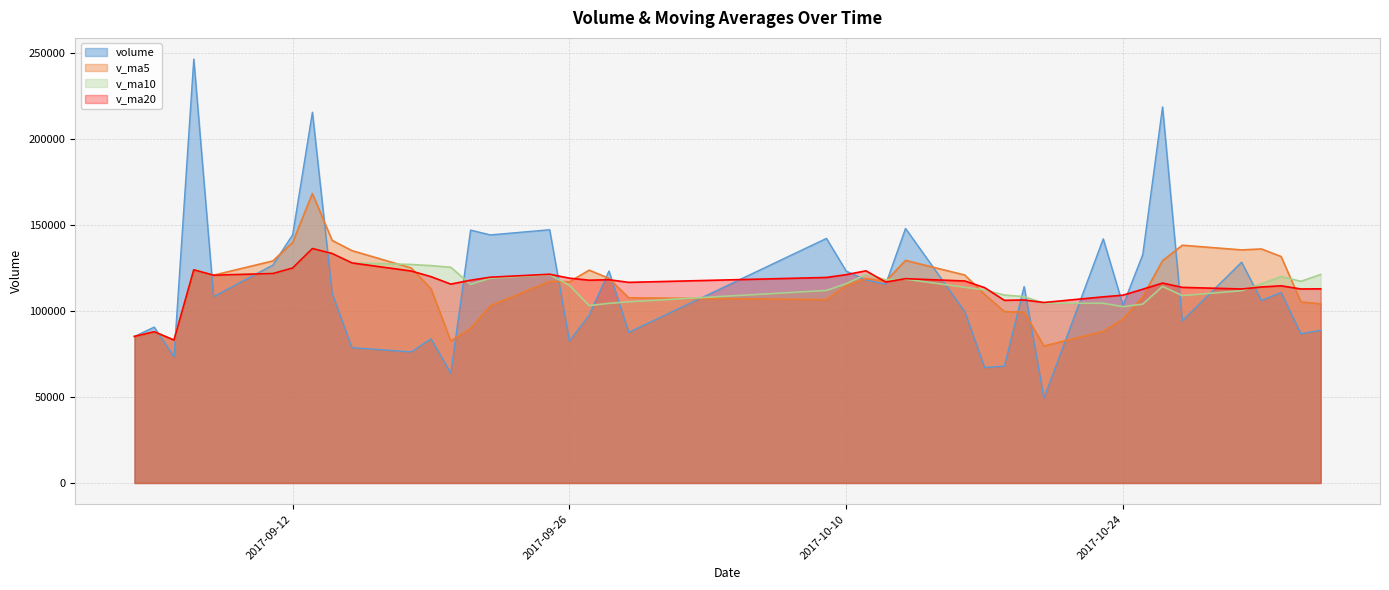

What is the difference between the v_ma5 values at 2017-09-11 and 2017-10-09?

22468.2